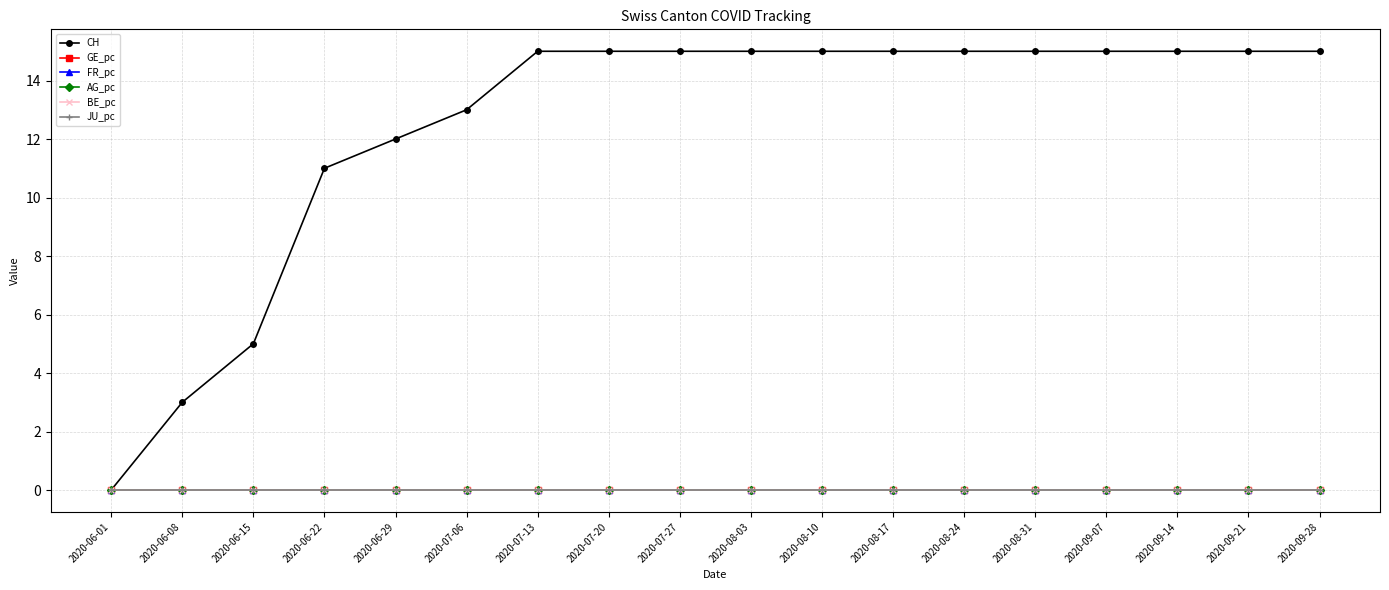

Rank the categories by JU_pc value from highest to lowest.

2020-06-01, 2020-06-08, 2020-06-15, 2020-06-22, 2020-06-29, 2020-07-06, 2020-07-13, 2020-07-20, 2020-07-27, 2020-08-03, 2020-08-10, 2020-08-17, 2020-08-24, 2020-08-31, 2020-09-07, 2020-09-14, 2020-09-21, 2020-09-28